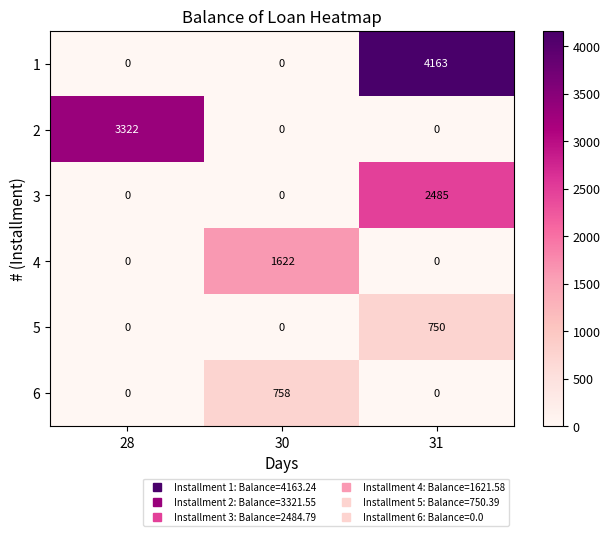

What is the greatest value displayed?

4163